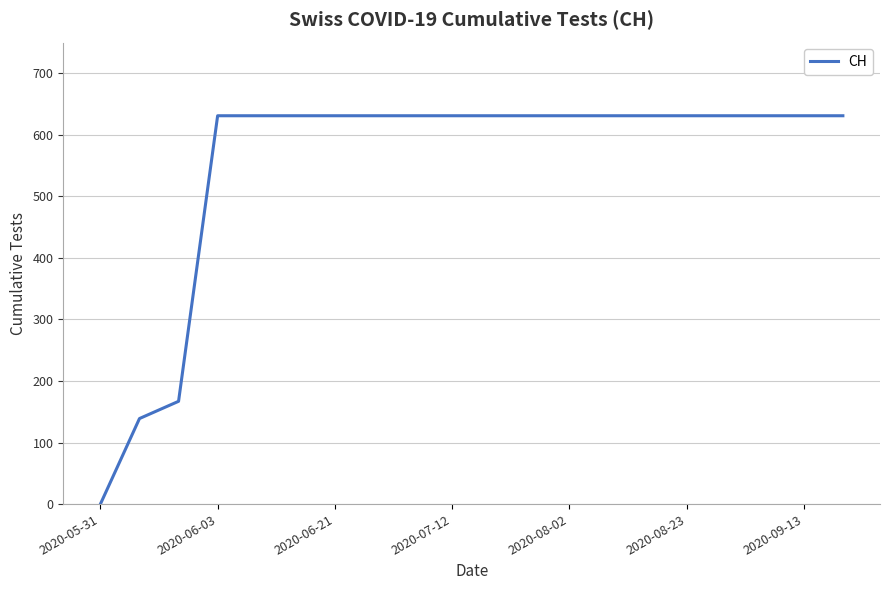

What is the difference between the maximum and minimum values?

631